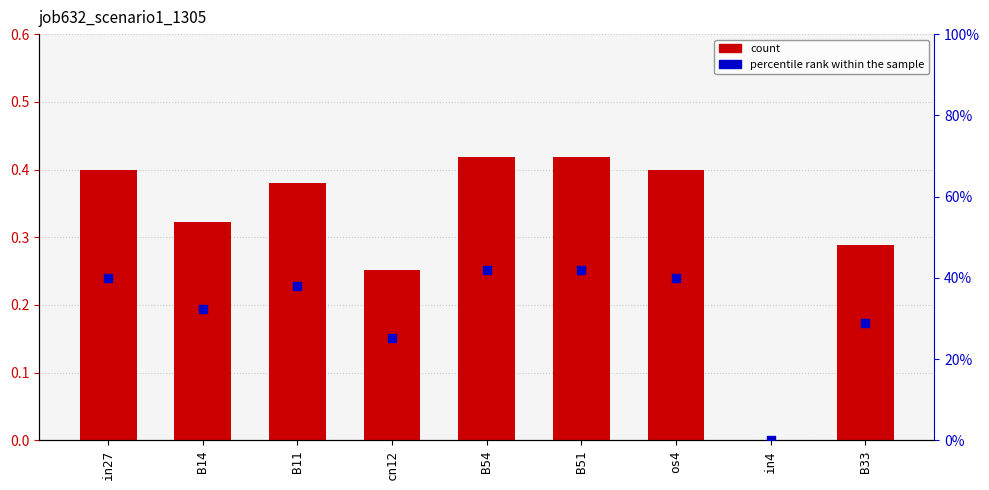

Is the value of job632_scenario1_1305 (right) at os4 greater than the value of job632_scenario1_1305 at B54?

No